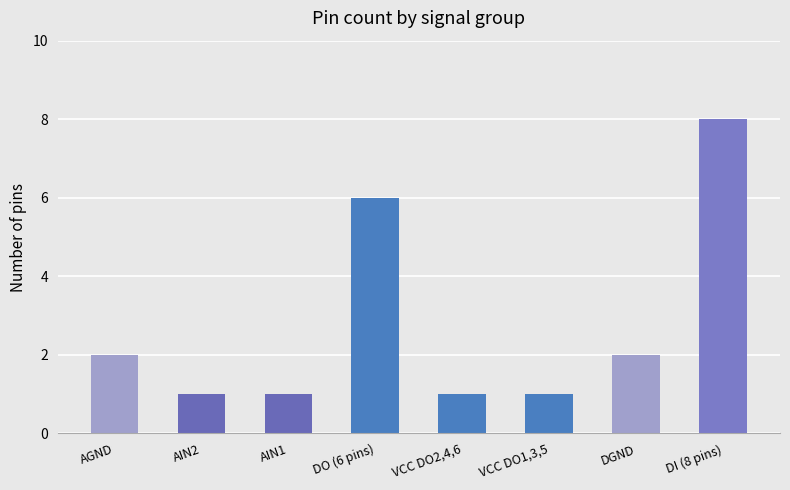

Are the bars grouped side by side (vs. stacked)?

No